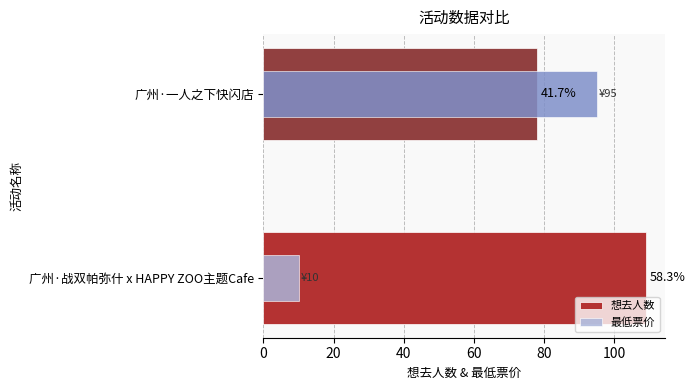

What are all the series names shown in the legend?

想去人数, 最低票价